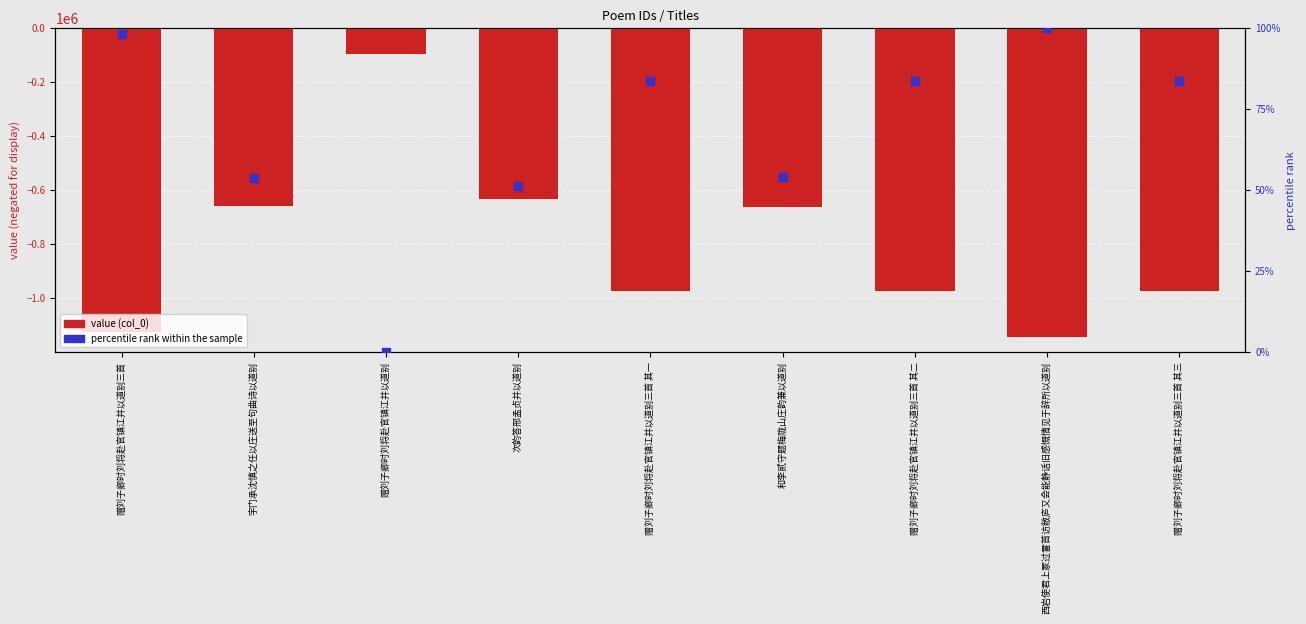

Is the value of percentile rank within the sample at 次韵答邢孟贞并以道别 greater than the value of value (col_0) at 赠刘子卿时刘将赴官镇江并以道别三首 其二?

Yes